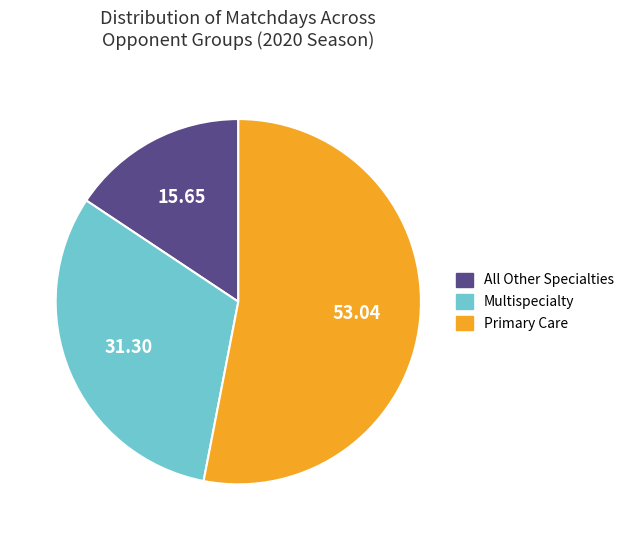

Is there any slice that represents more than half of the pie?

Yes